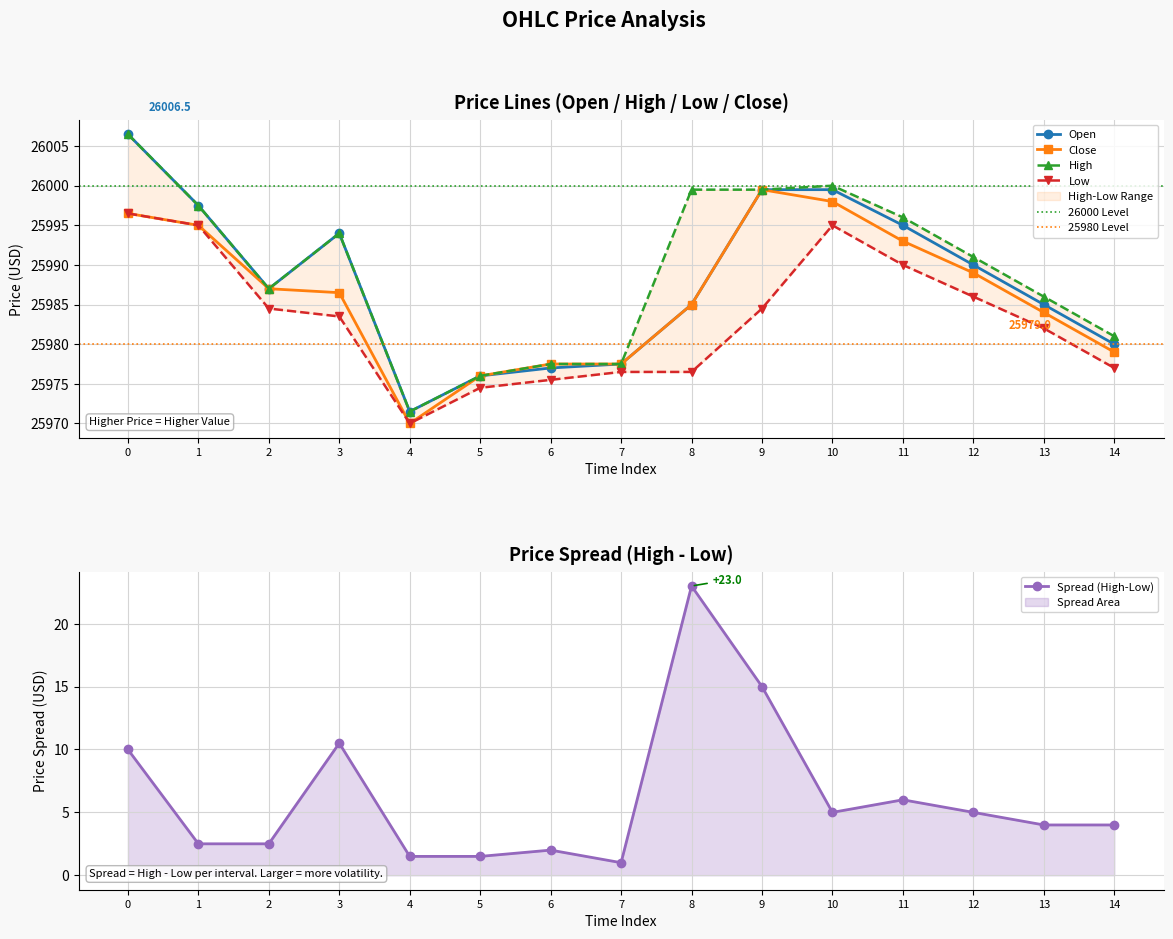

What is the highest value of the Low series?

25996.5